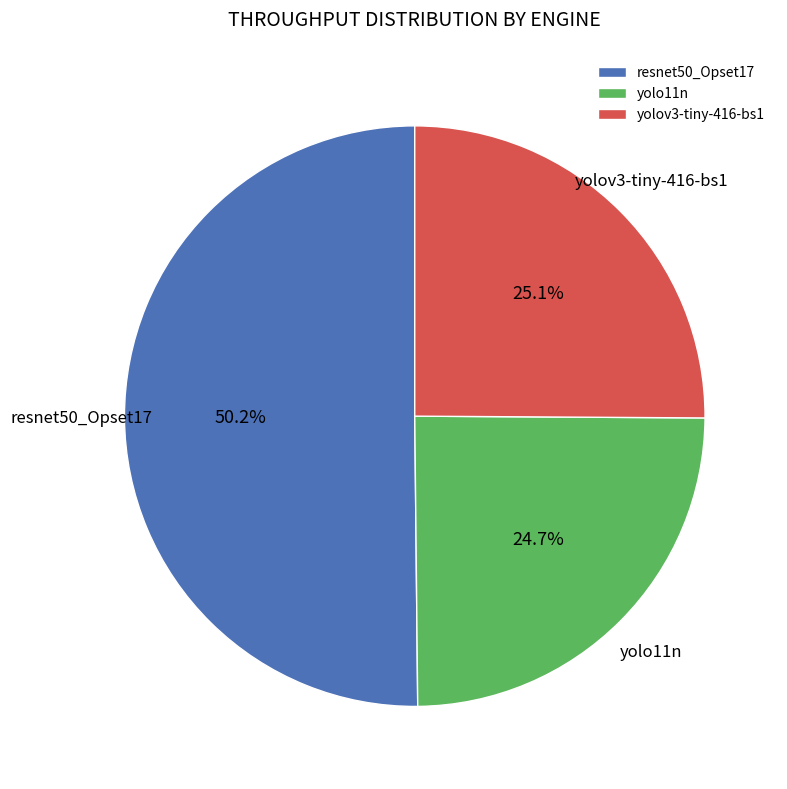

What is the largest slice in the pie chart?

resnet50_Opset17